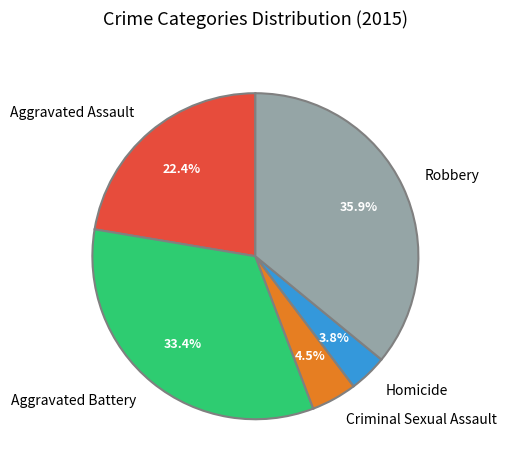

Which has a higher value, Aggravated Assault or Homicide?

Aggravated Assault